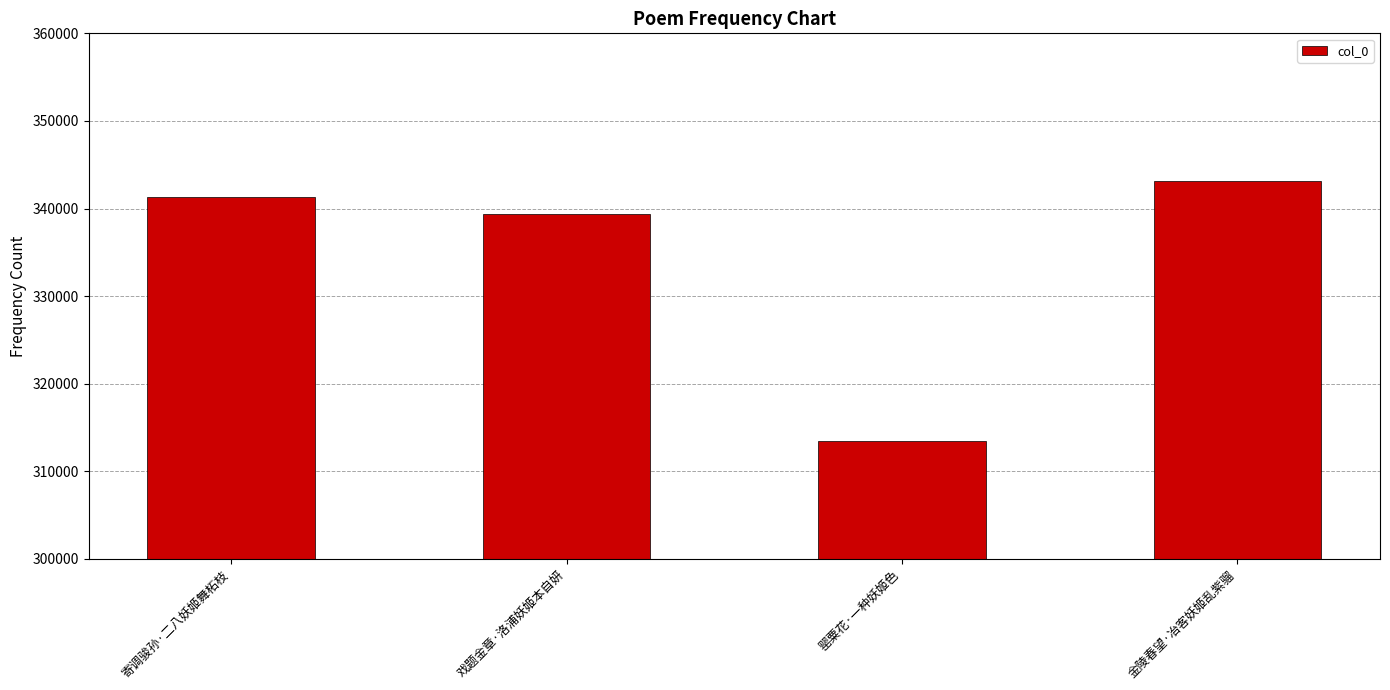

How many bars are there in total?

4